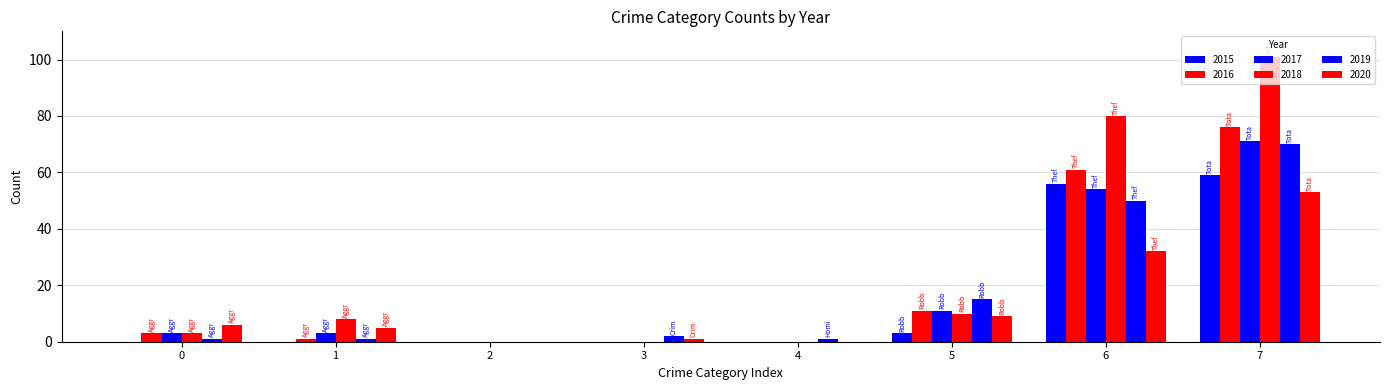

What is the value of the 2019 bar at the 4th from the left?

2